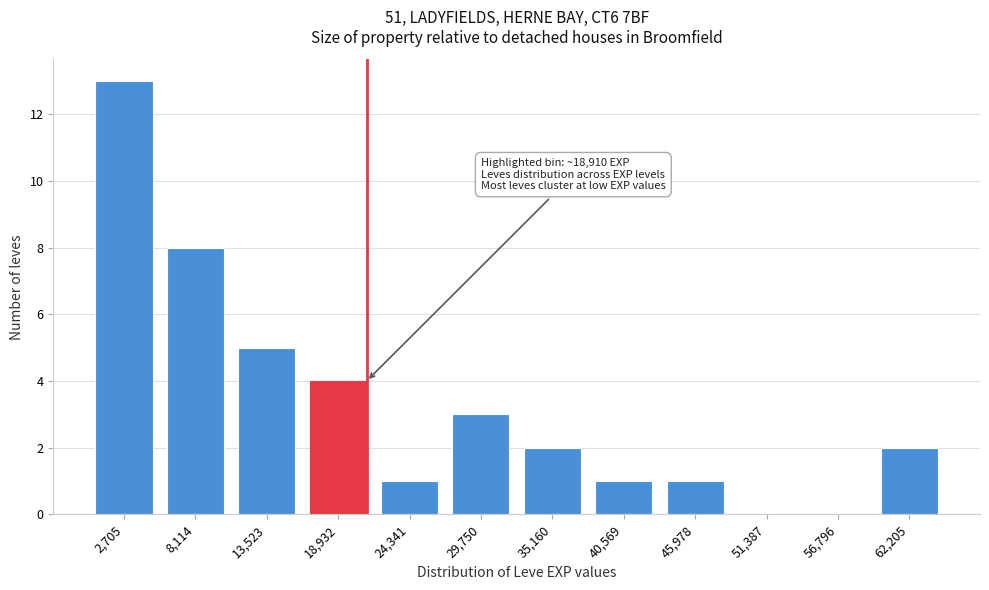

Reading right to left, list all the values displayed in this chart.

62,205=2	56,796=0	51,387=0	45,978=1	40,569=1	35,160=2	29,750=3	24,341=1	18,932=4	13,523=5	8,114=8	2,705=13